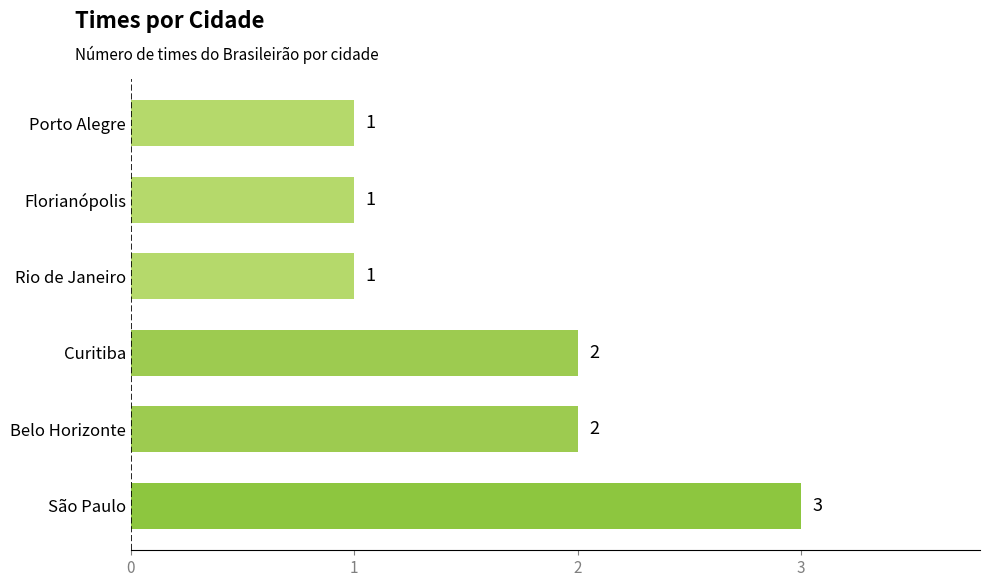

Read the value at São Paulo.

3